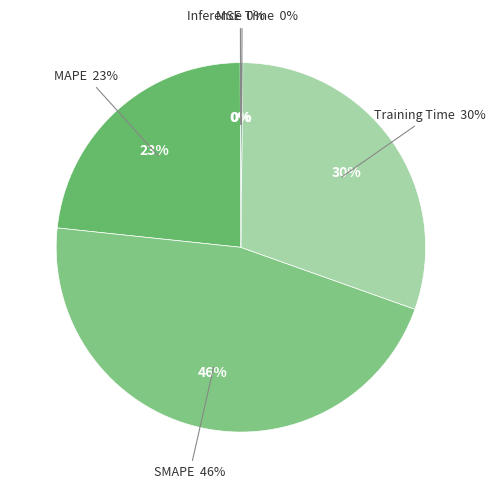

Which category has the biggest portion of the pie?

SMAPE